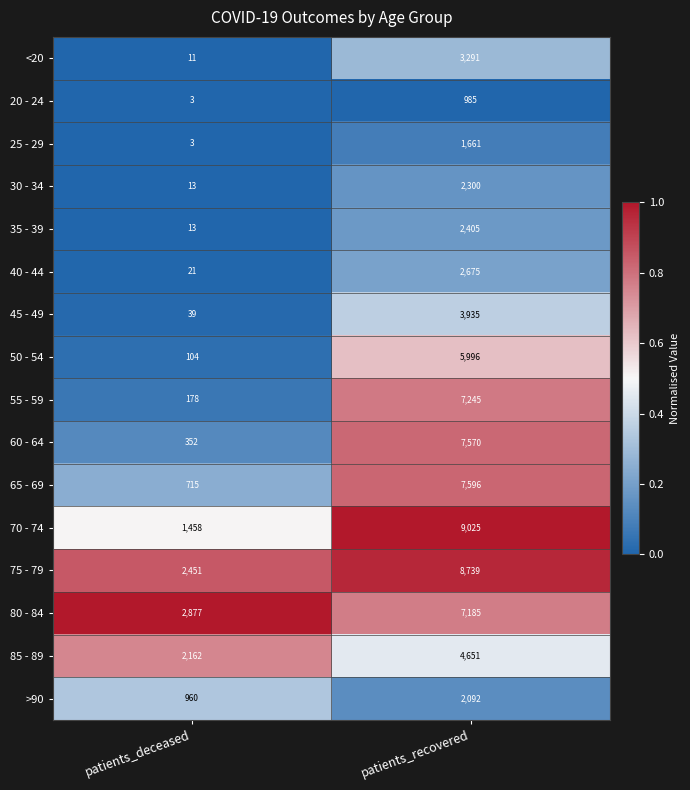

How many series are shown in this chart?

16